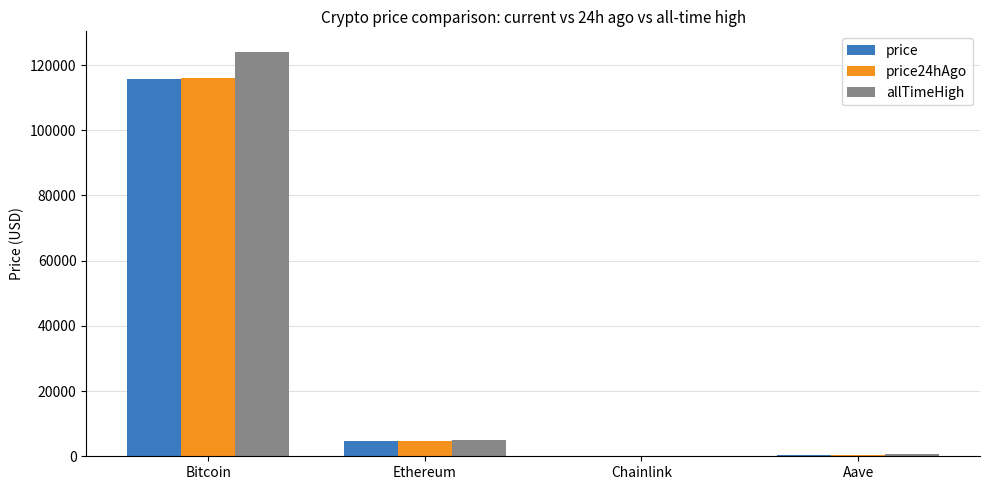

At which label does price24hAgo first exceed 4655?

Bitcoin